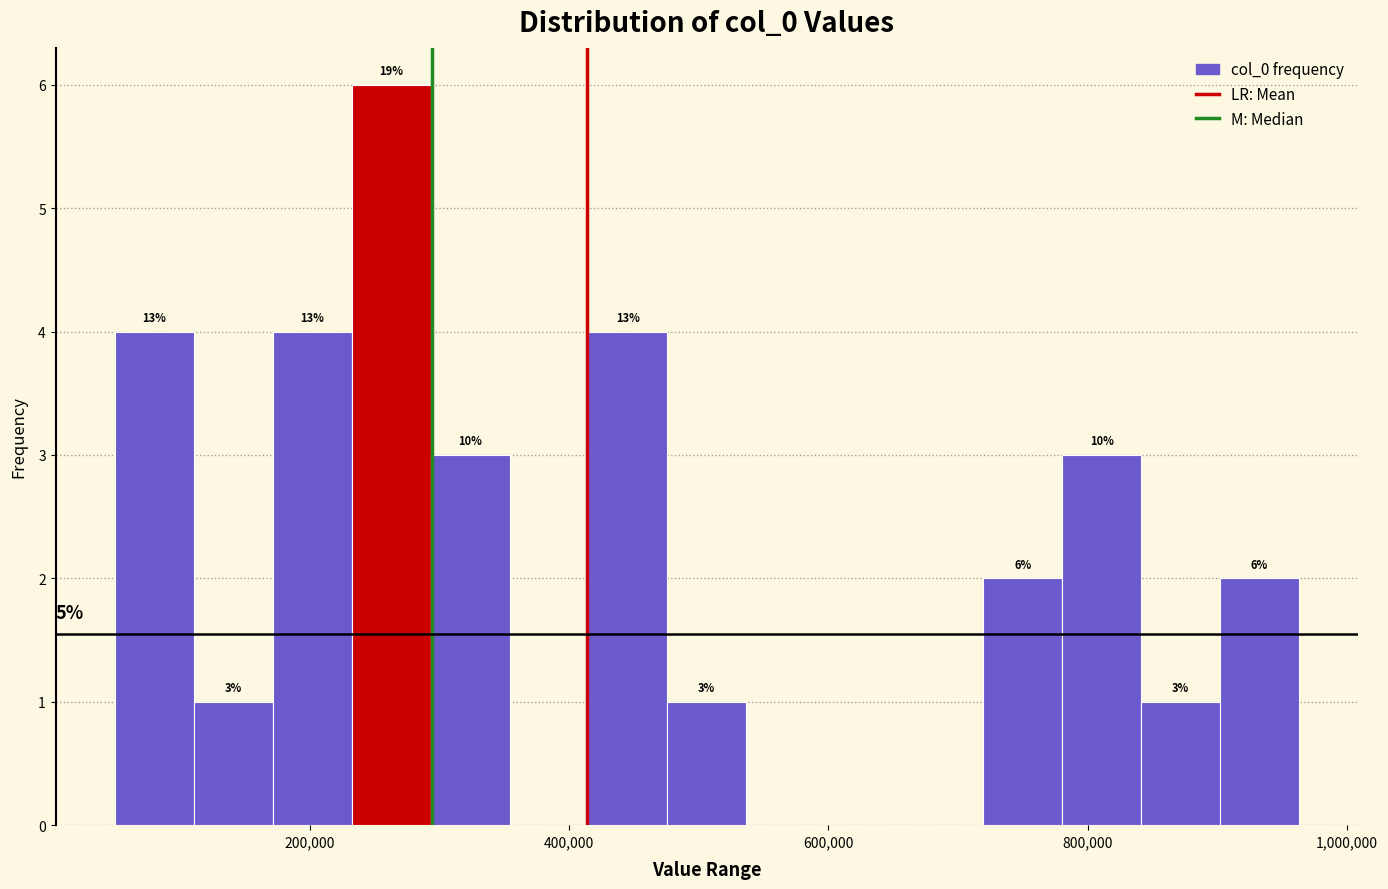

Read against the x-axis, roughly where is the centre of the tallest bar?

260000